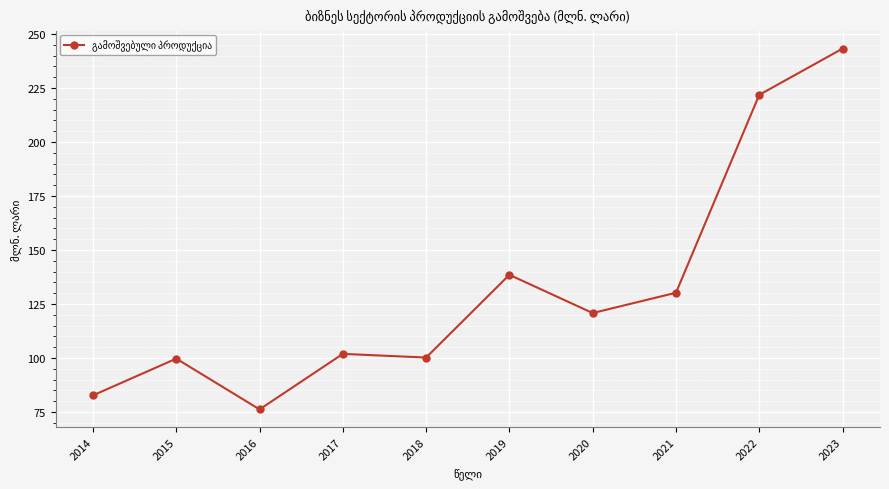

Where is the first local maximum?

2015